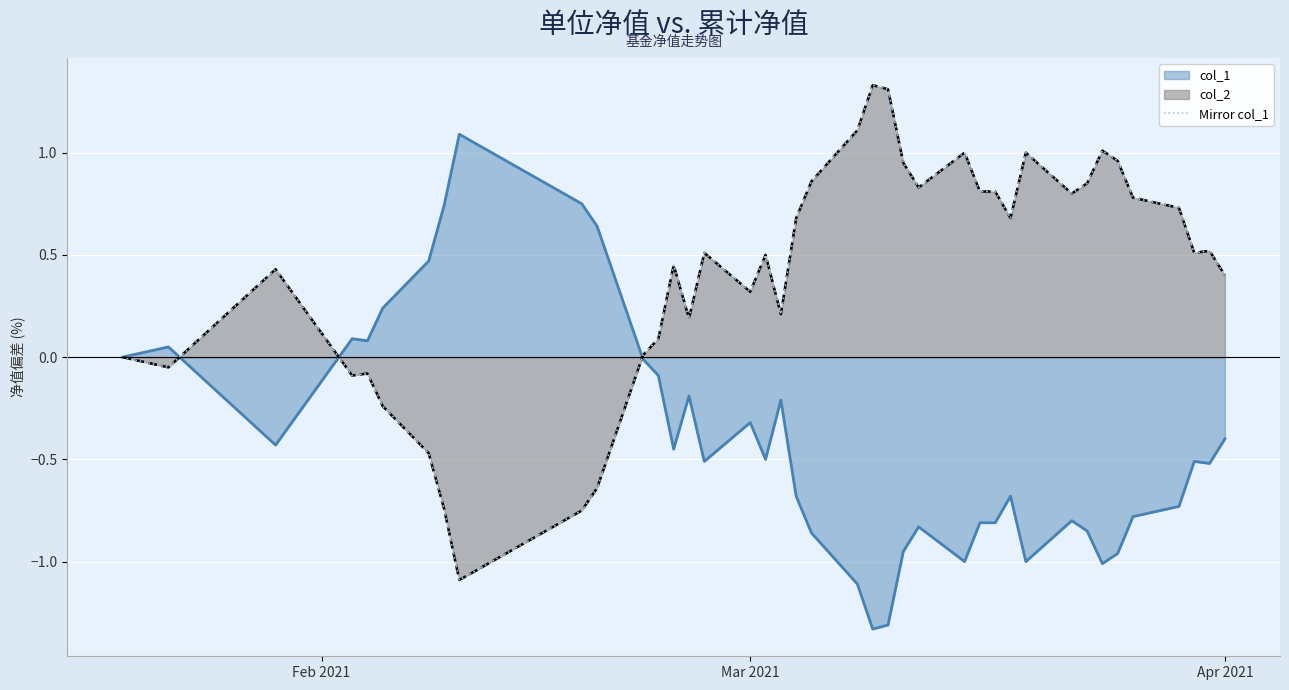

At which label is the value closest to 0?

Feb 2021